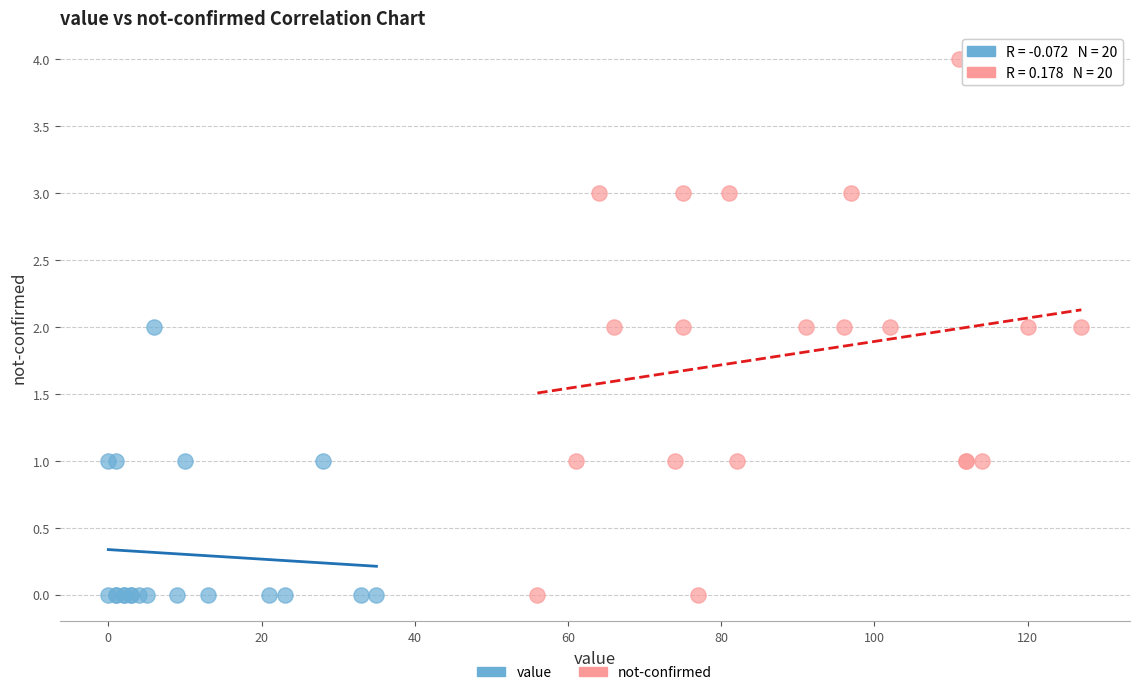

Which series reaches the maximum Y coordinate?

not-confirmed